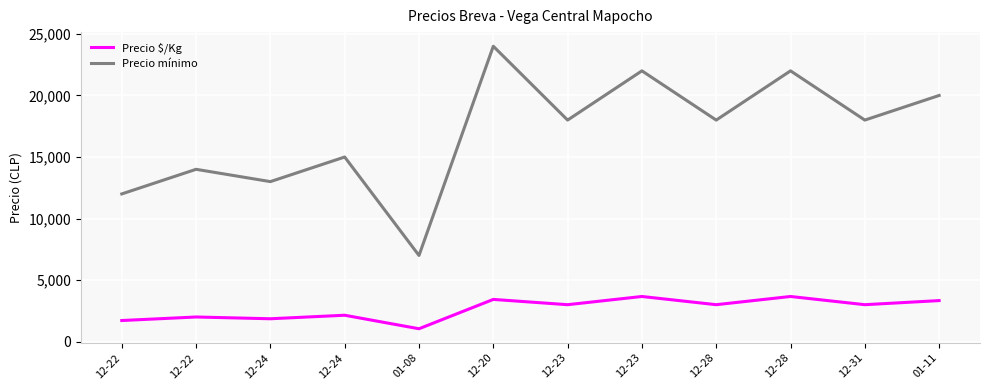

True or false: Precio $/Kg and Precio mínimo intersect in this chart.

False